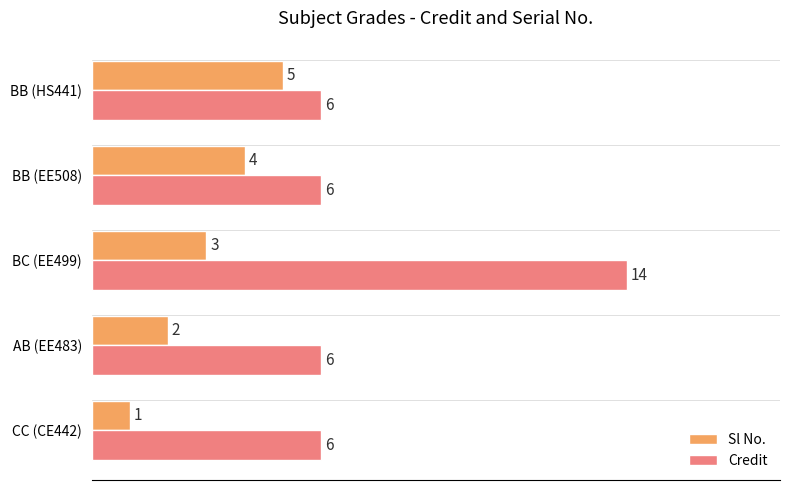

Between CC (CE442) and BB (EE508), which series saw the biggest shift?

Sl No.